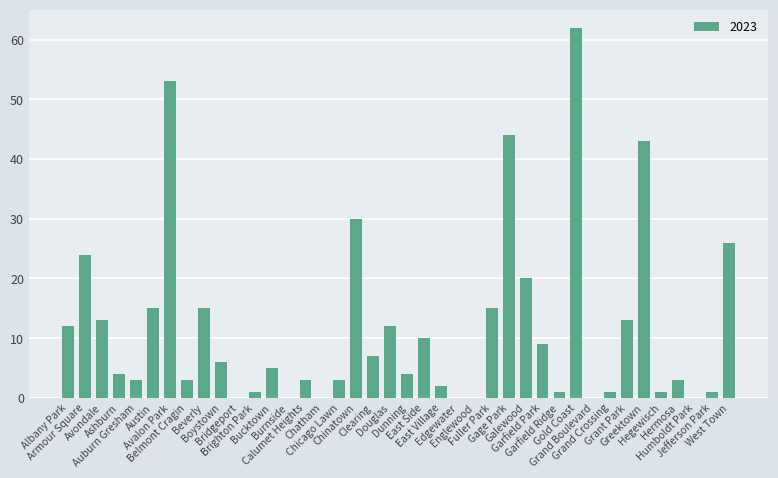

The chart shows a value of 15 at Beverly. True or false?

True